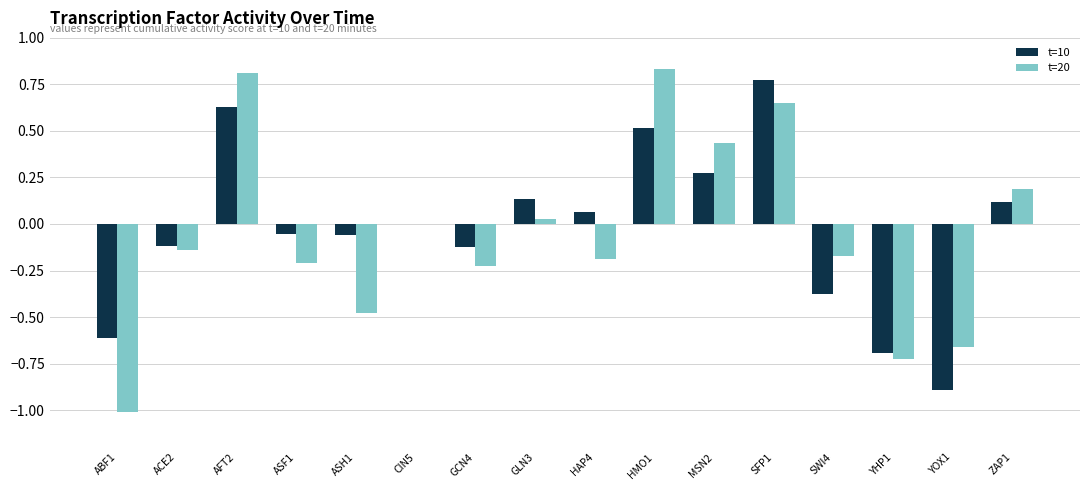

Is the value of t=10 at ABF1 greater than the value of t=20 at SWI4?

No